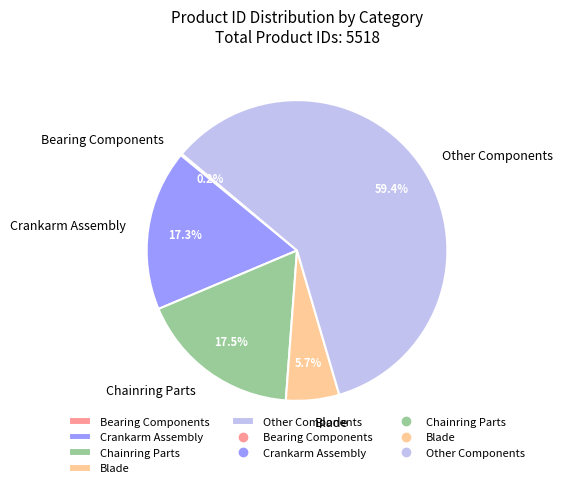

Is Other Components the majority of the pie?

Yes